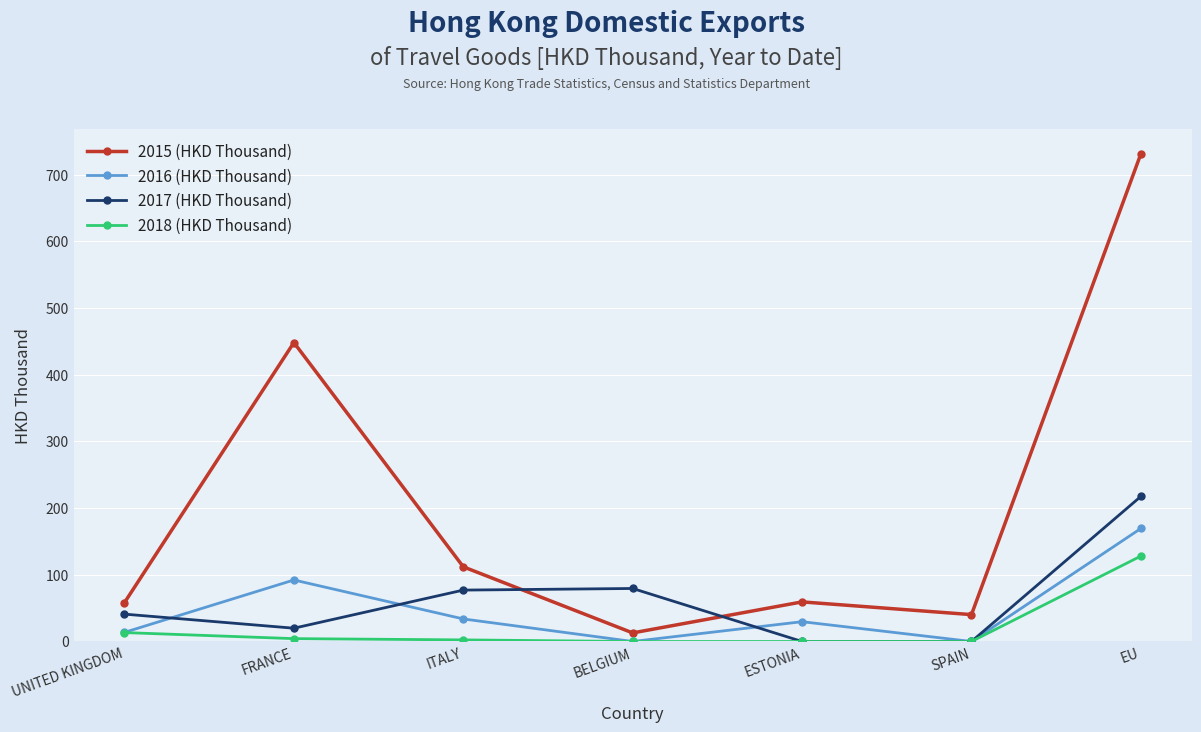

Between which two adjacent categories do 2015 (HKD Thousand) and 2017 (HKD Thousand) first intersect?

ITALY and BELGIUM